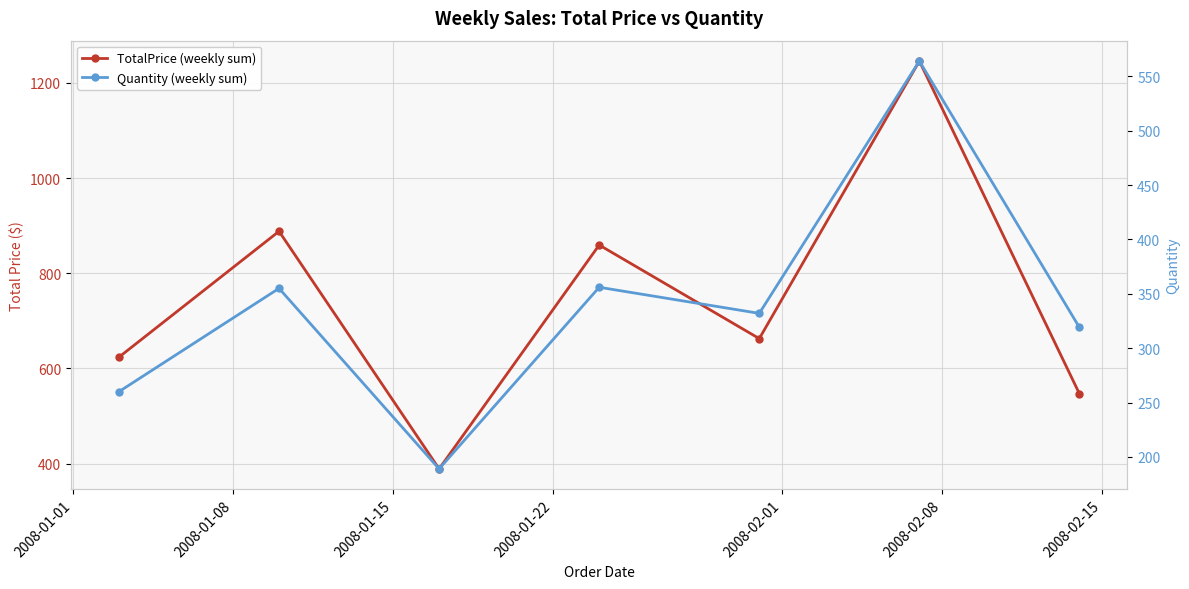

Rank the series by their maximum value, from highest to lowest.

TotalPrice (weekly sum), Quantity (weekly sum)